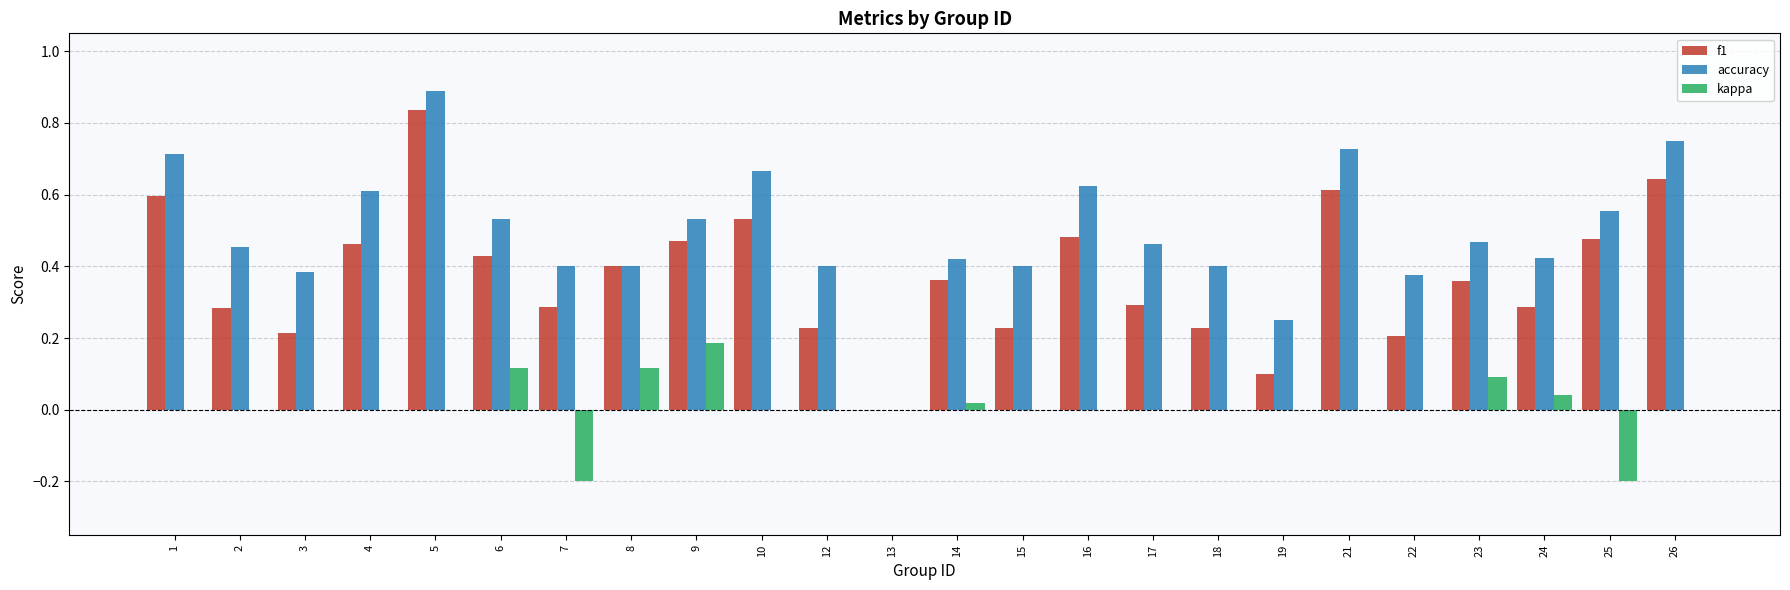

Which category has the highest value across all series?

5